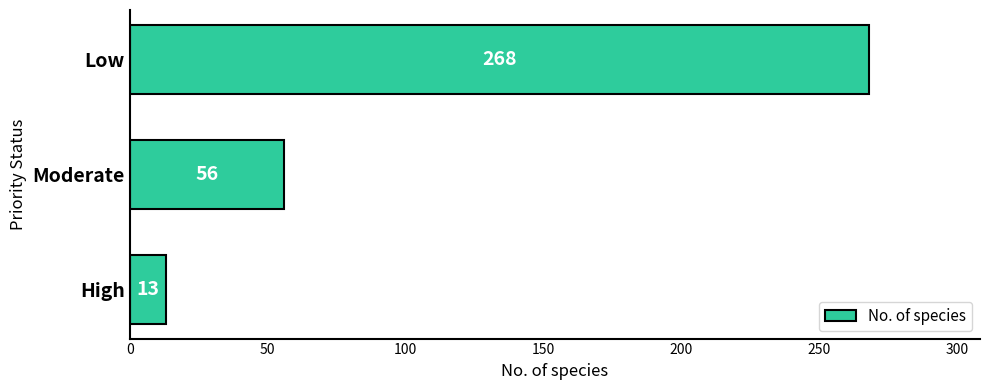

List the labels in order of value, smallest first.

High, Moderate, Low